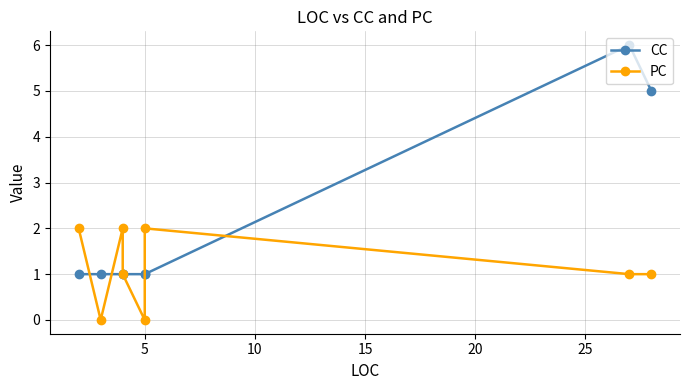

What is the difference between the maximum and minimum values in the CC series?

5